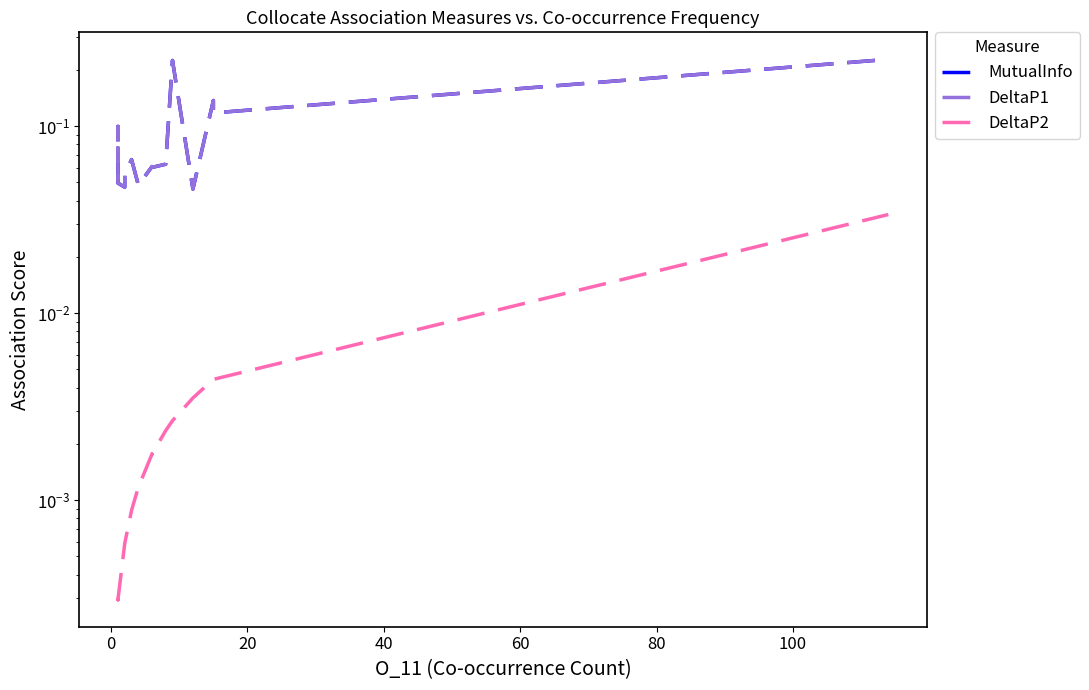

How many DeltaP1 values are between 0 and 1?

20